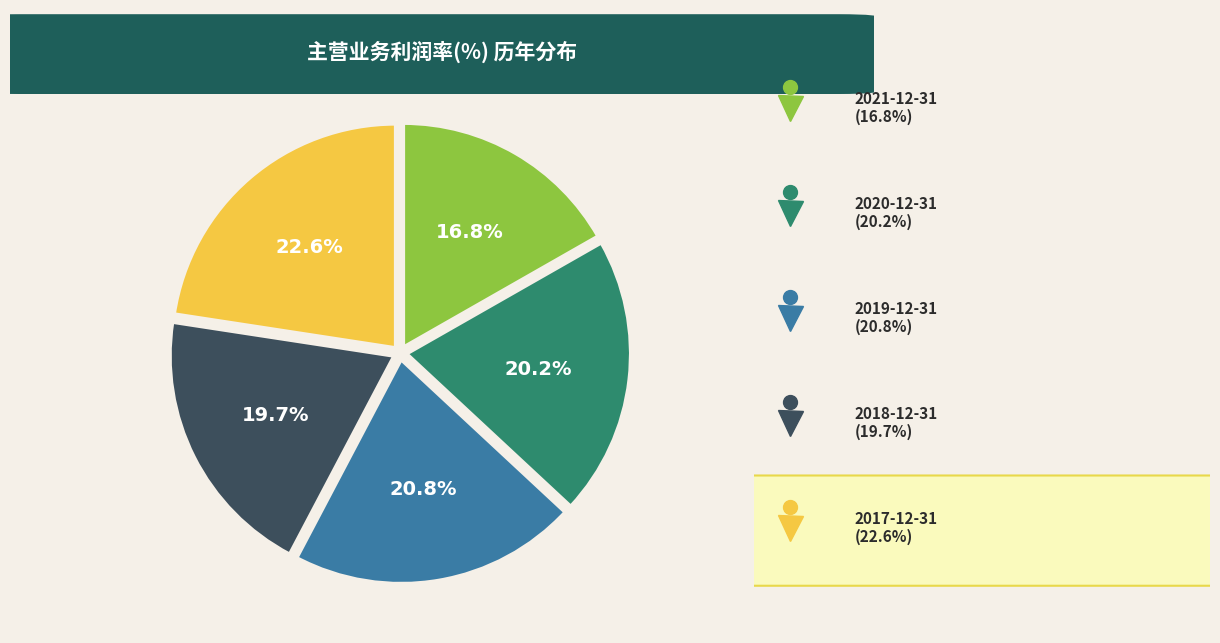

Count the number of slices in the pie.

5